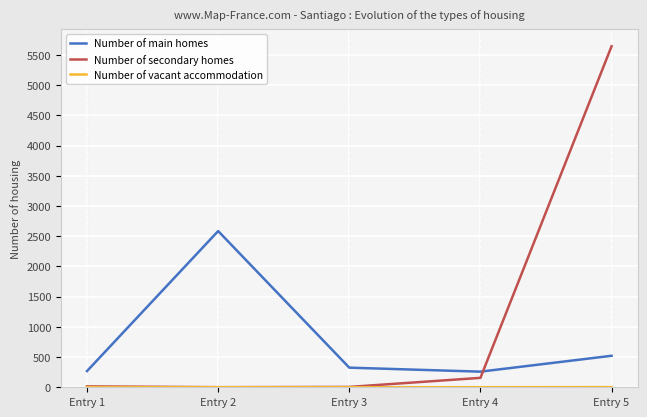

True or false: Number of secondary homes and Number of main homes intersect in this chart.

True